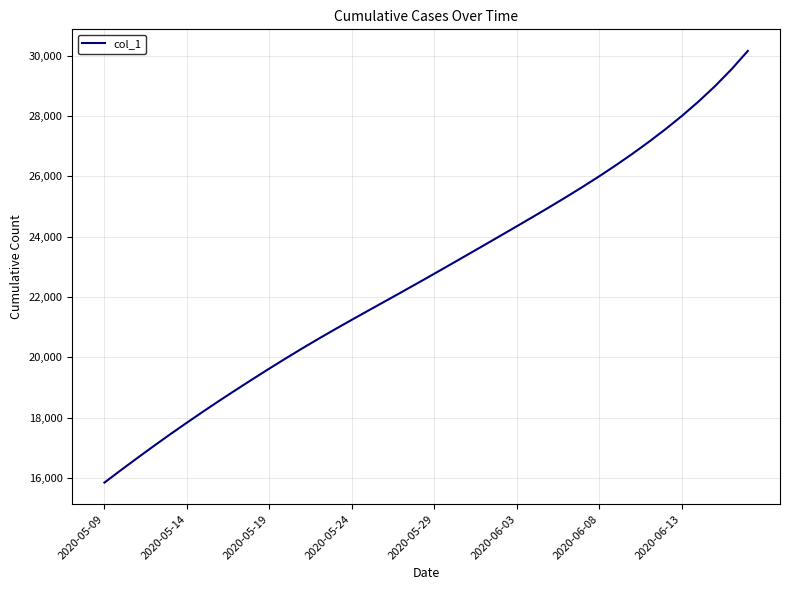

What is the minimum value shown in the chart?

15842.6